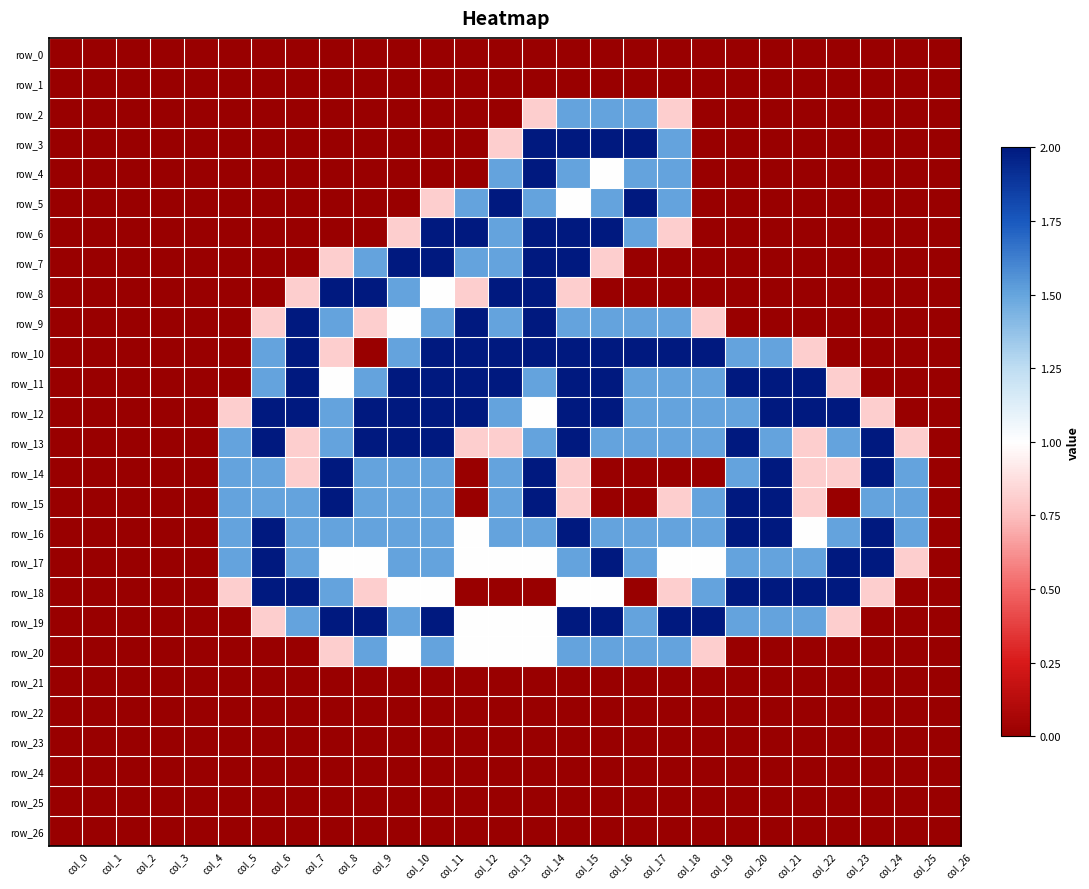

The row_17 series shows 0.8 at col_7. True or false?

False